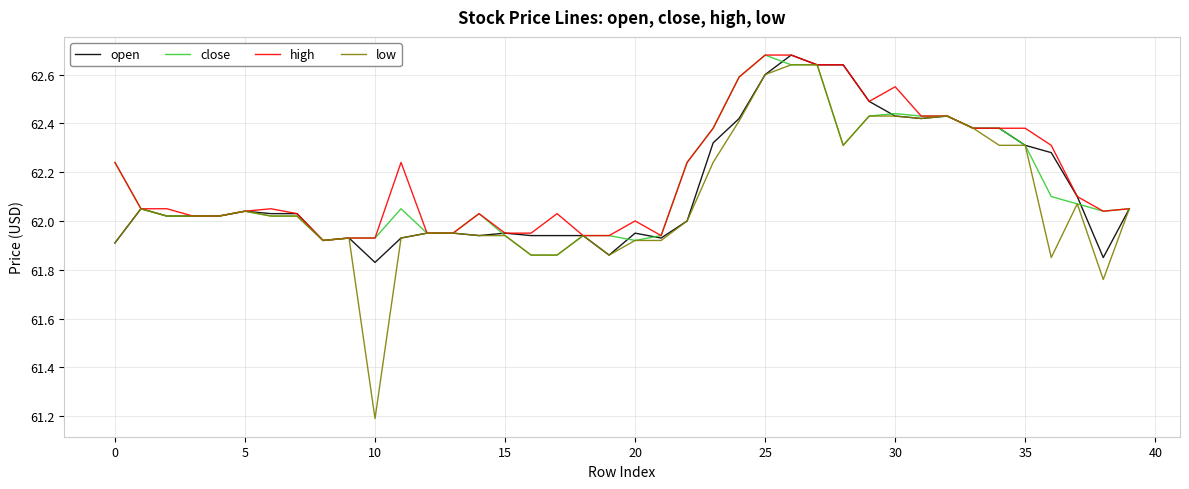

Which series has the largest range (max minus min)?

low